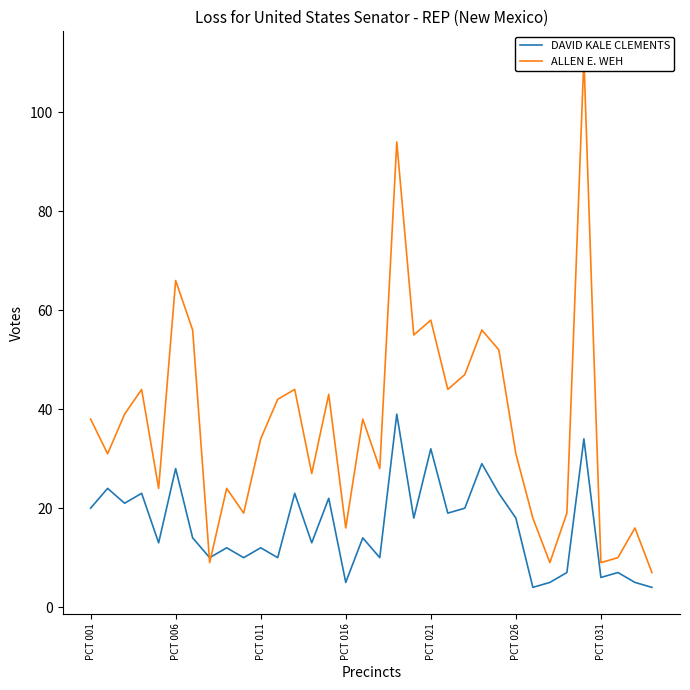

At 16, list the series in order from largest to smallest.

ALLEN E. WEH, DAVID KALE CLEMENTS